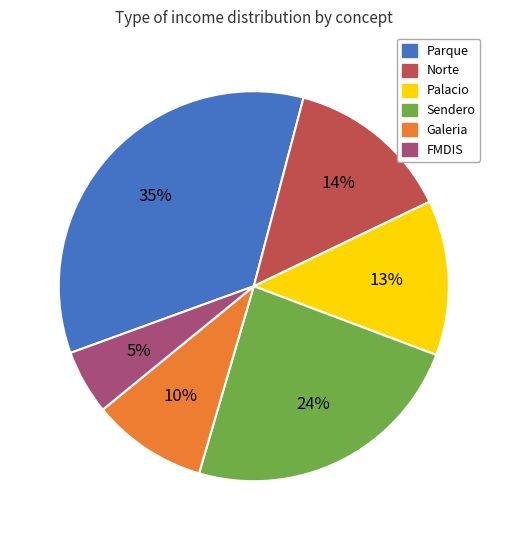

True or false: FMDIS accounts for 5% of the total.

True